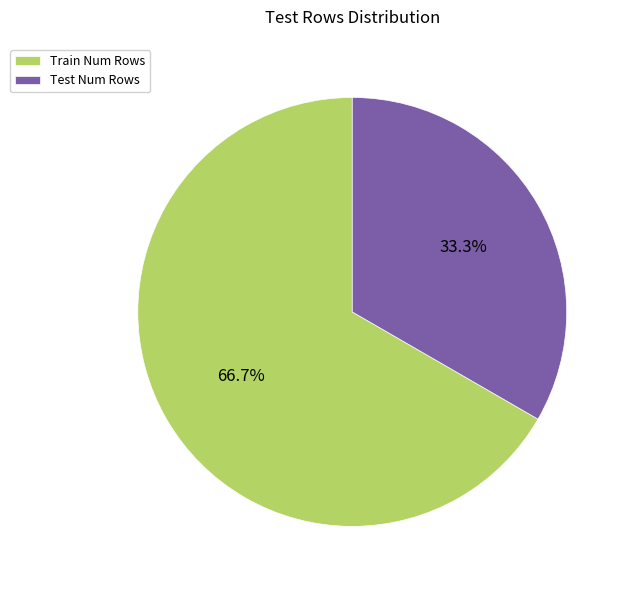

To the nearest percent, what is the combined percentage of Test Num Rows and Train Num Rows?

100%